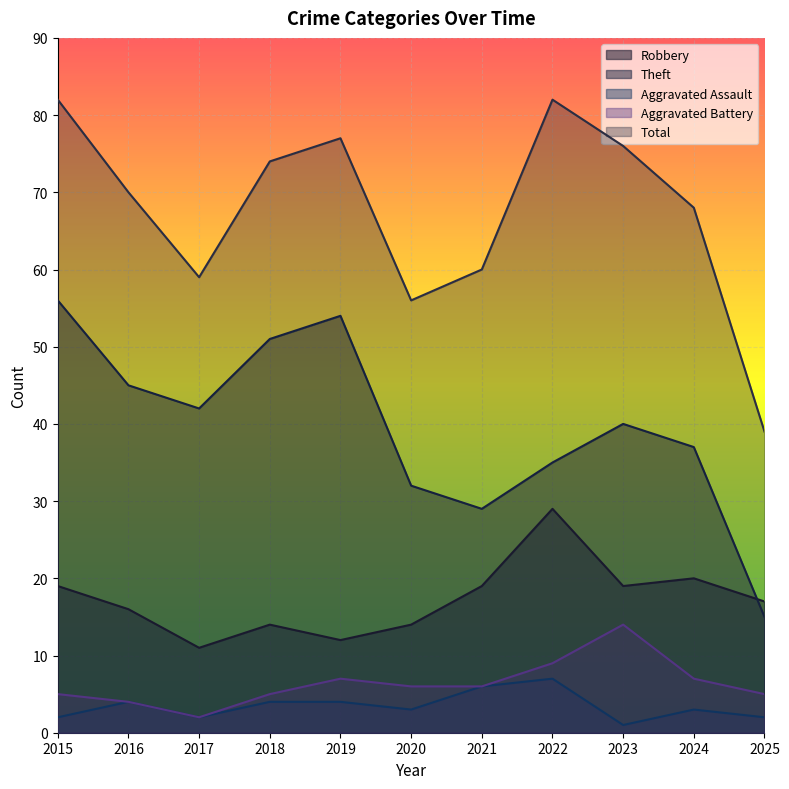

At how many categories does at least one series exceed 16?

11